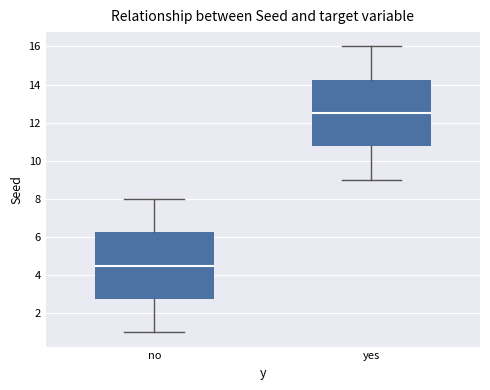

Reading left to right, transcribe this box plot: for each box, give where its median line is, the range the box spans, and where its two whiskers end, as read against the y-axis. The values are not printed on the chart, so give them approximately, as read against the axis.

no: median 4.6, box 2.8 to 6.2, whiskers 1.0 to 8.0
yes: median 12.6, box 10.8 to 14.2, whiskers 9.0 to 16.0